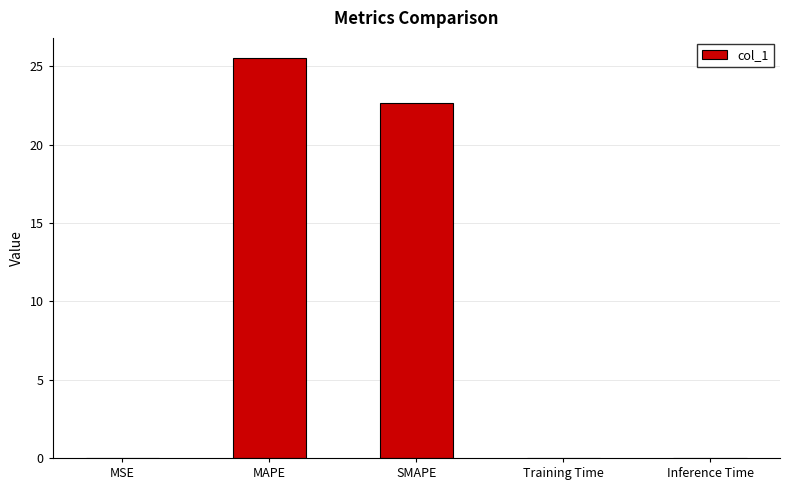

What is the sum of all values?

48.2